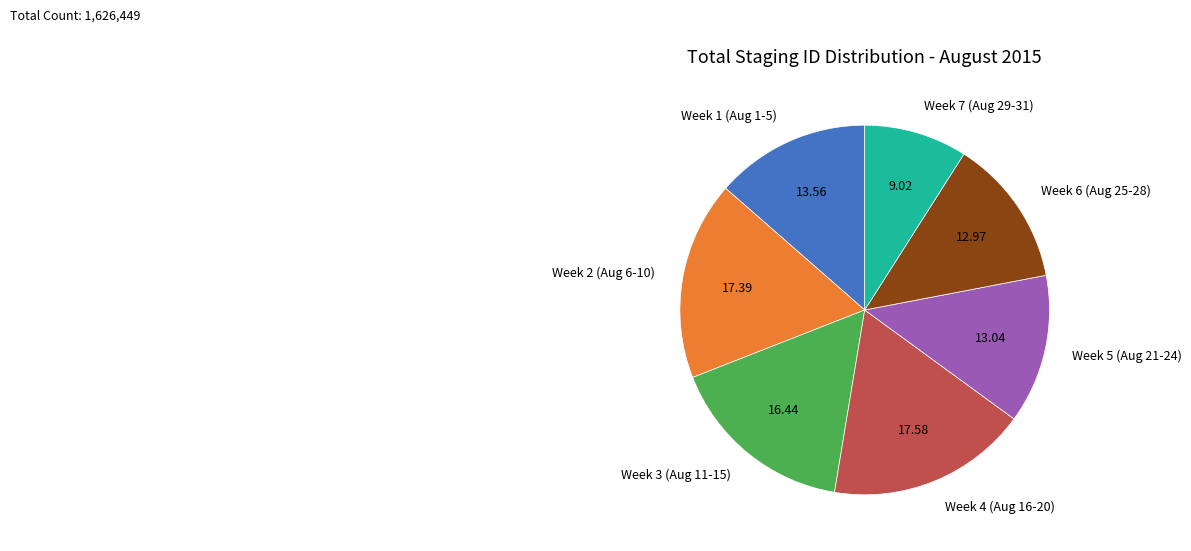

Combined, do Week 5 (Aug 21-24) and Week 6 (Aug 25-28) account for over 50%?

No